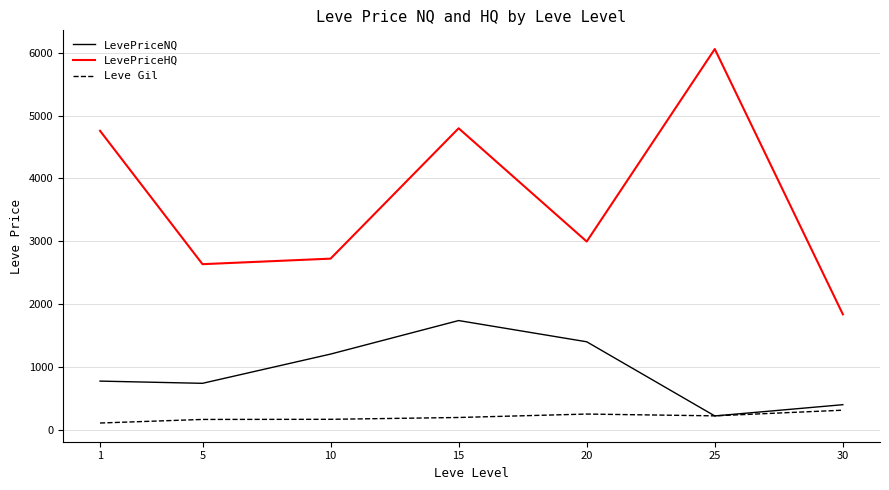

Which series has the widest spread of values?

LevePriceHQ